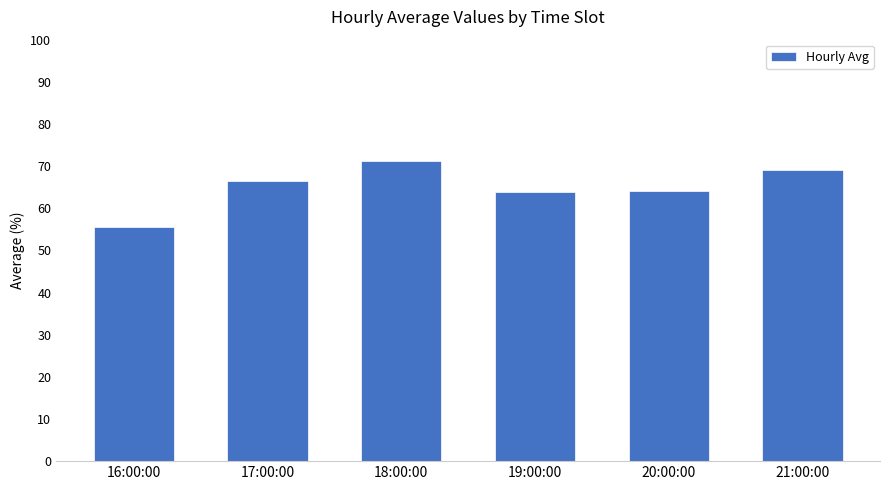

What value does the data have at 16:00:00?

55.6